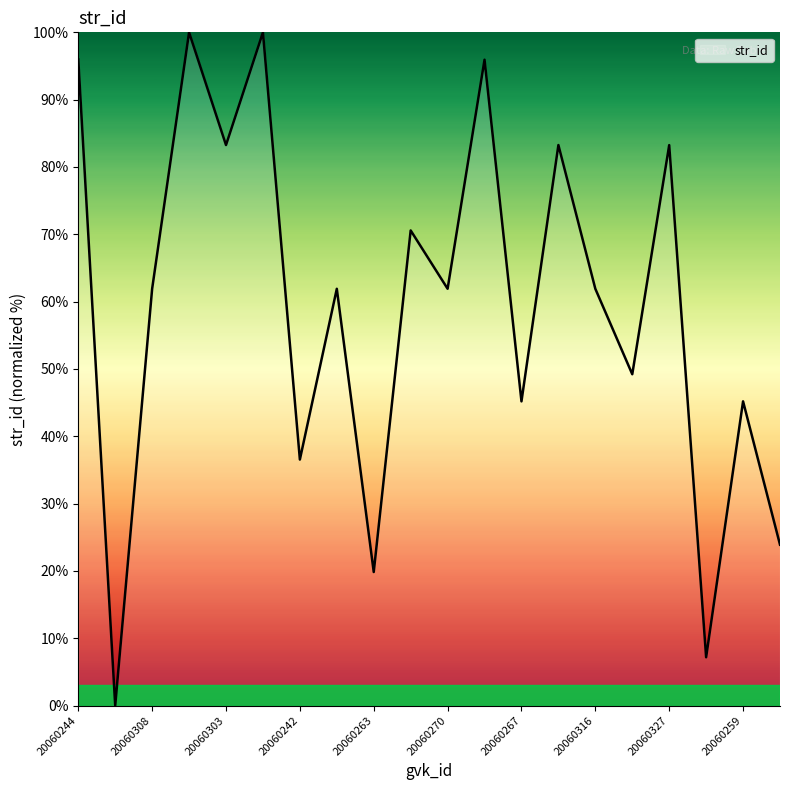

What is the difference between the maximum and minimum values?

100.0